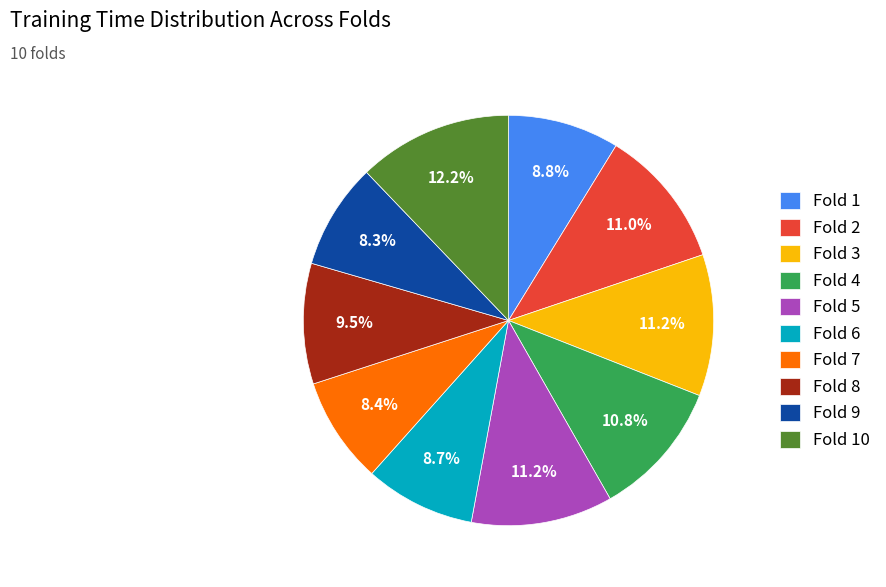

The Fold 9 slice represents 22% of the pie. True or false?

False